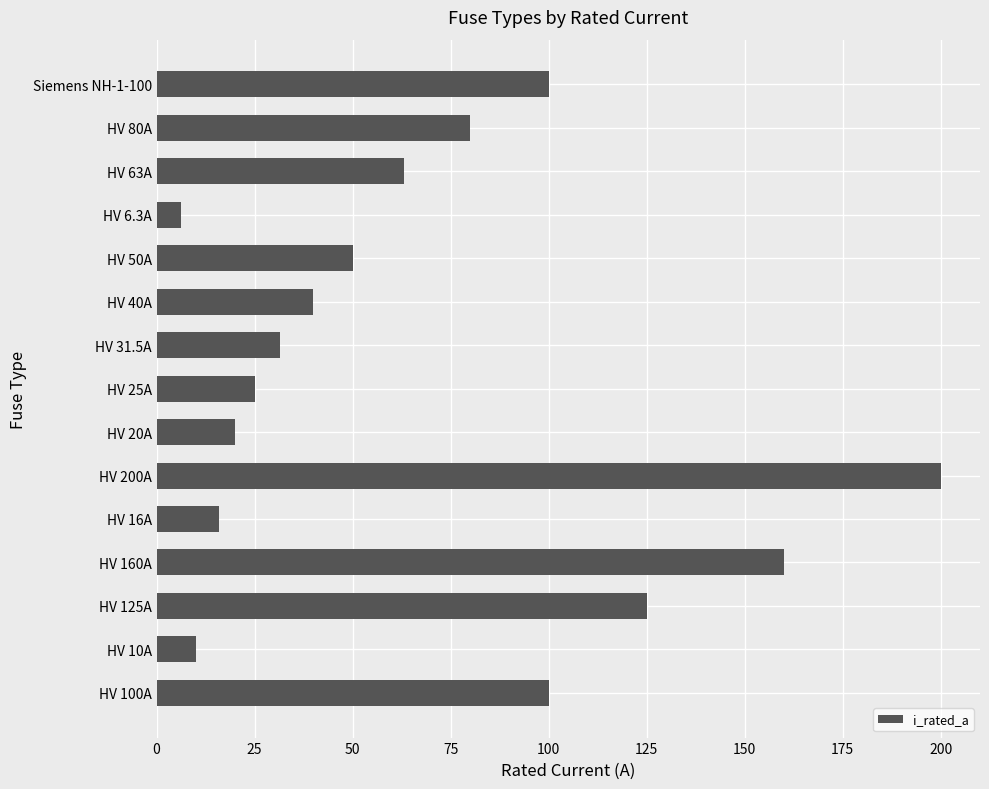

What is the change in value from HV 16A to HV 31.5A?

+15.5